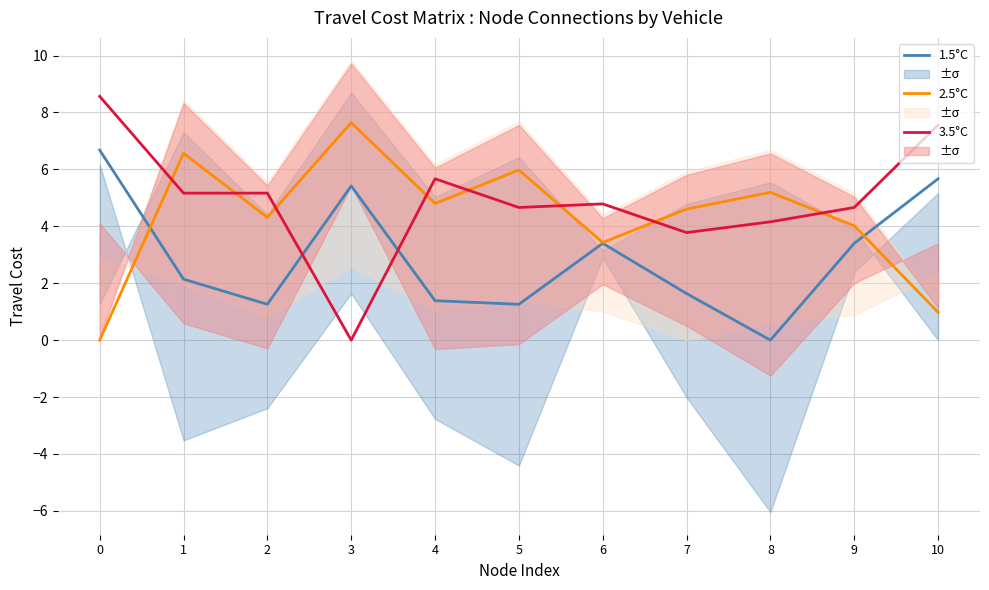

What are all the series names shown in the legend?

1.5°C, 2.5°C, 3.5°C